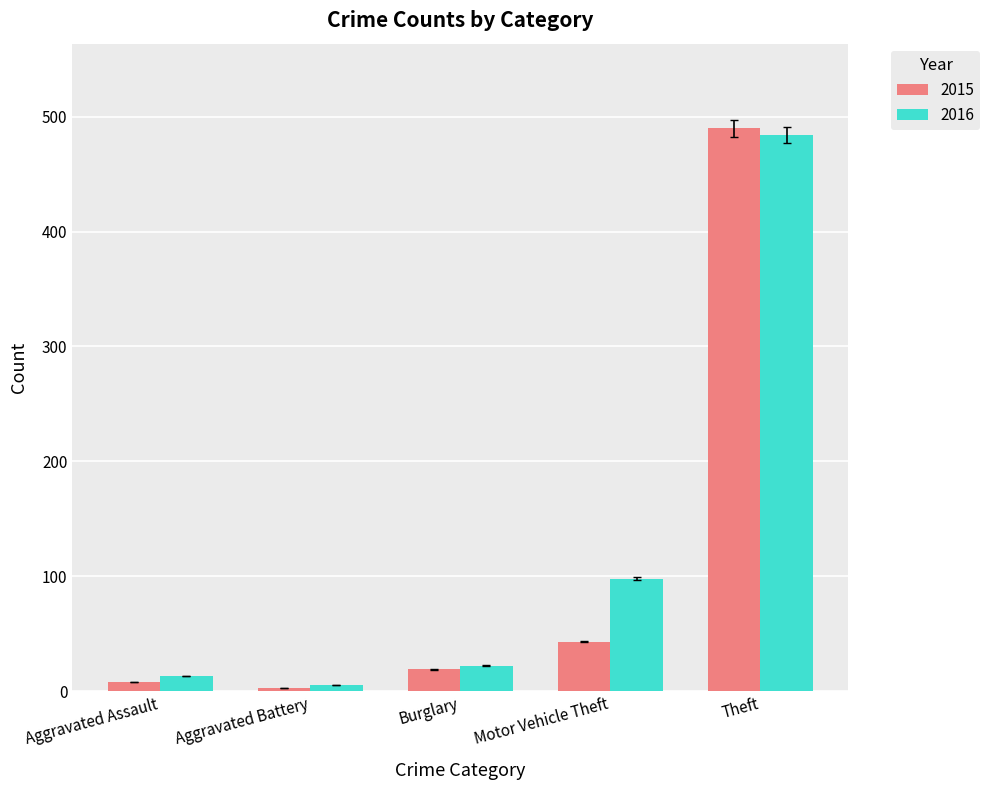

At Aggravated Assault, list the series in order from largest to smallest.

2016, 2015